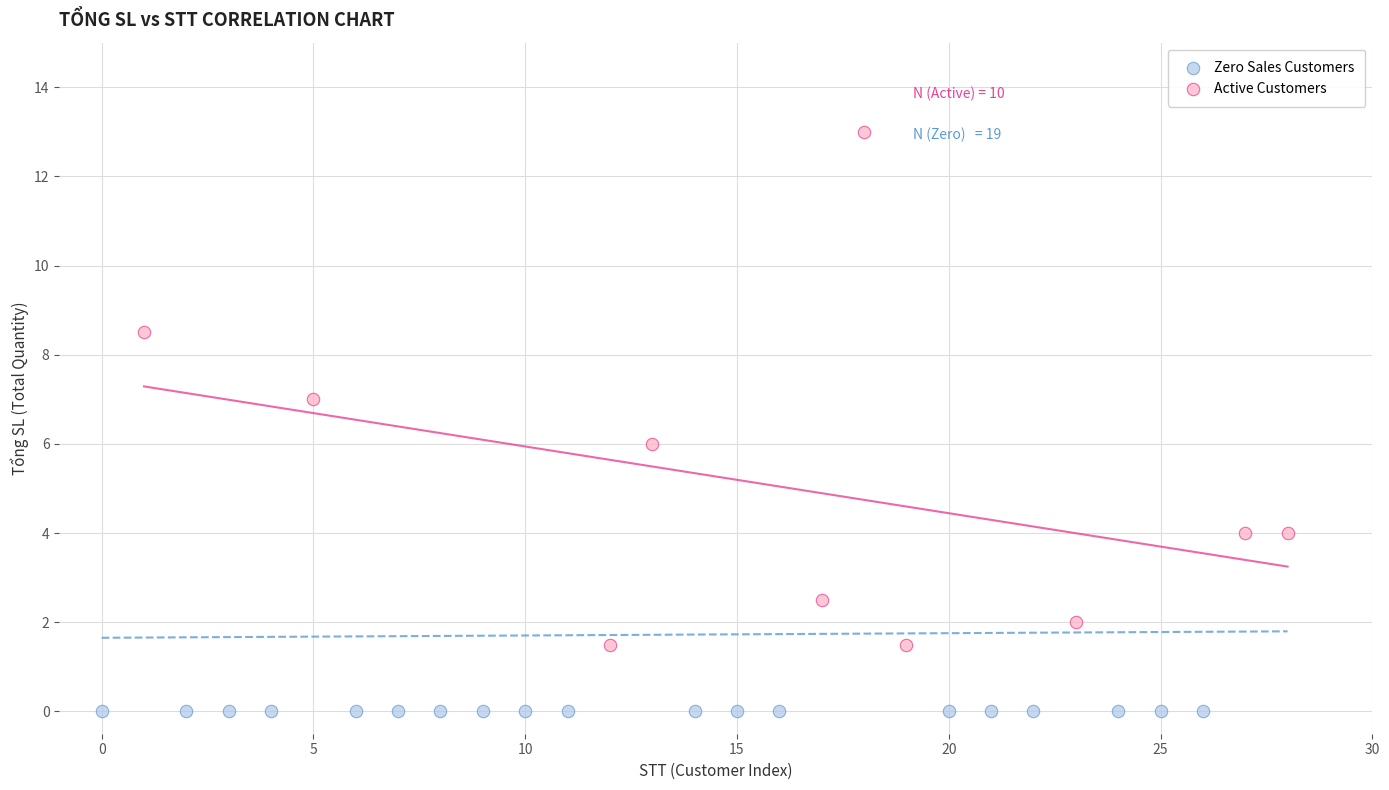

What are all the series names shown in the legend?

Zero Sales Customers, Active Customers